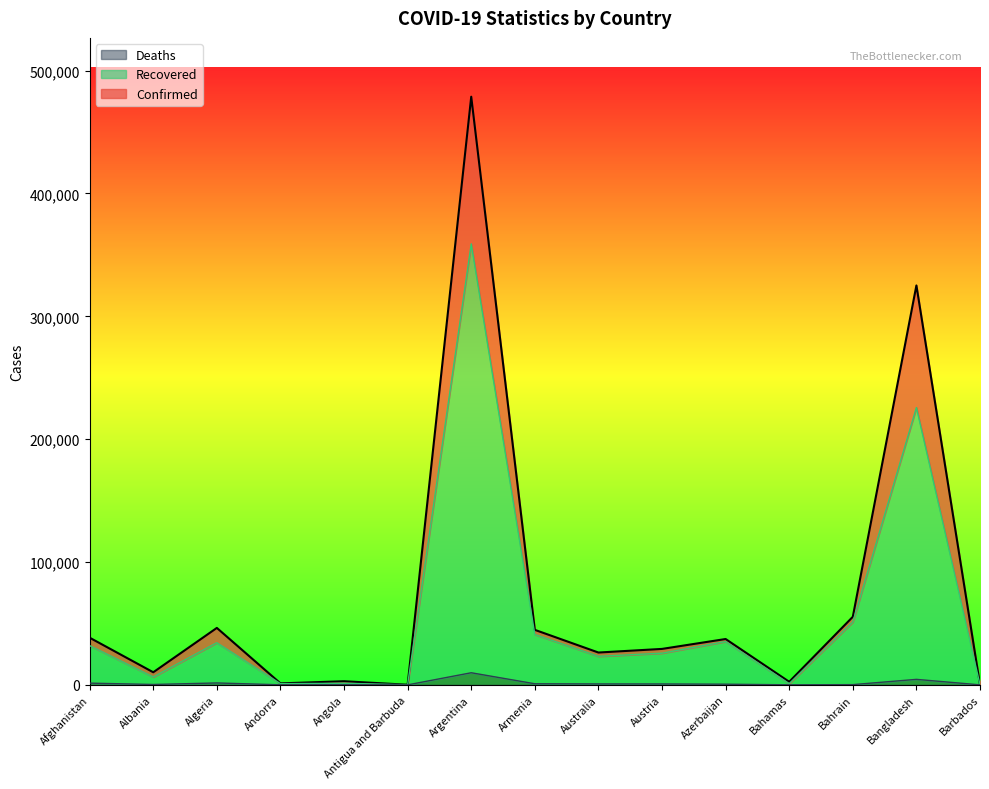

Reading right to left, what are all the values shown in this chart?

Confirmed: 178	325157	55415	2506	37329	29271	26321	44783	478792	95	2965	1215	46364	10255	38398
Recovered: 161	225754	51145	1004	35253	25779	23227	40986	358991	94	1315	981	34301	6422	31949
Deaths: 7	4479	199	56	548	736	762	897	9859	3	117	53	1556	316	1412